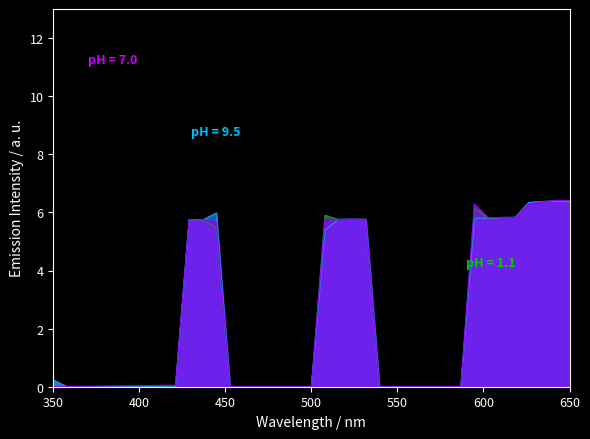

What is the maximum value shown in the chart?

6.4